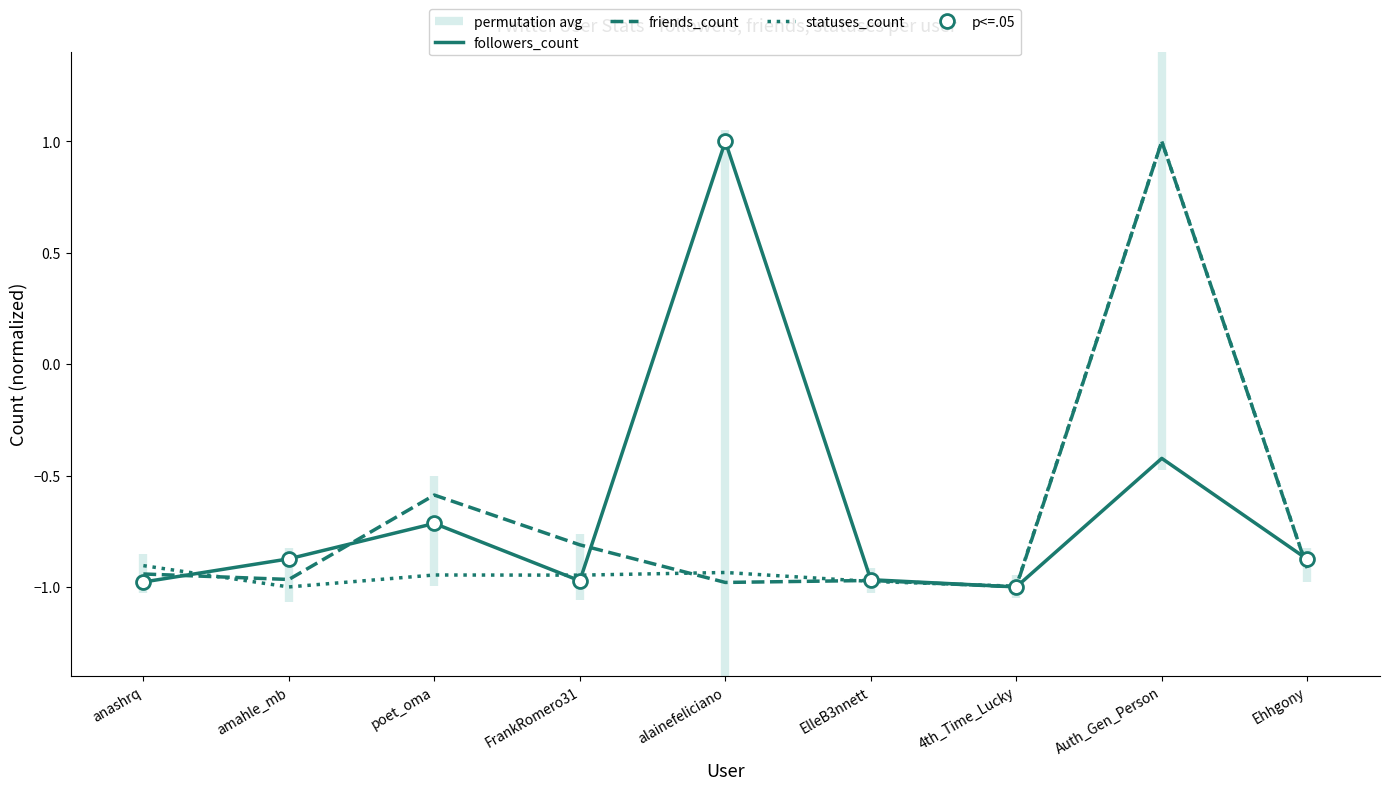

The statuses_count series shows -0.9 at anashrq. True or false?

True